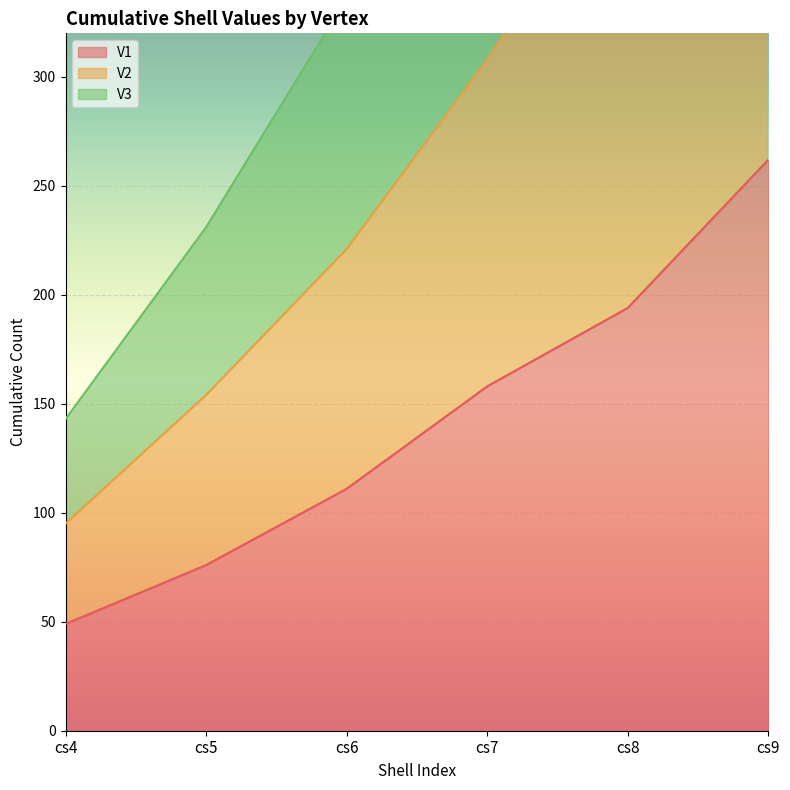

How many lines are shown in the chart?

3